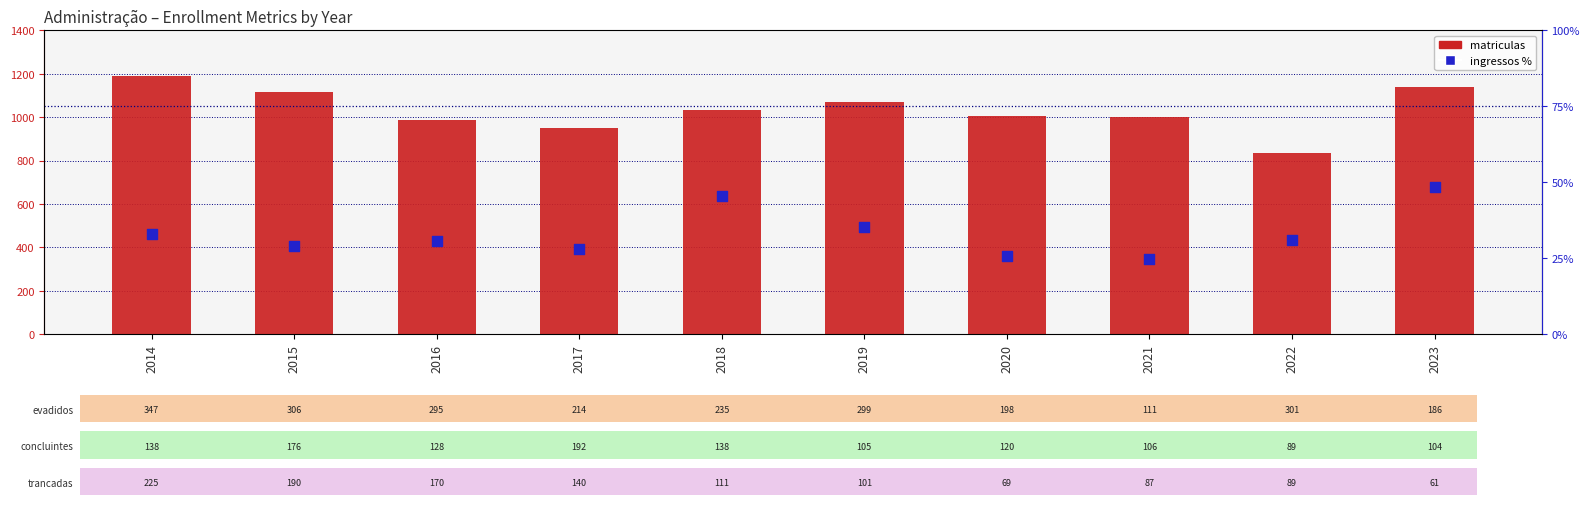

Is the value of matriculas at 2023 greater than the value of ingressos % at 2016?

Yes